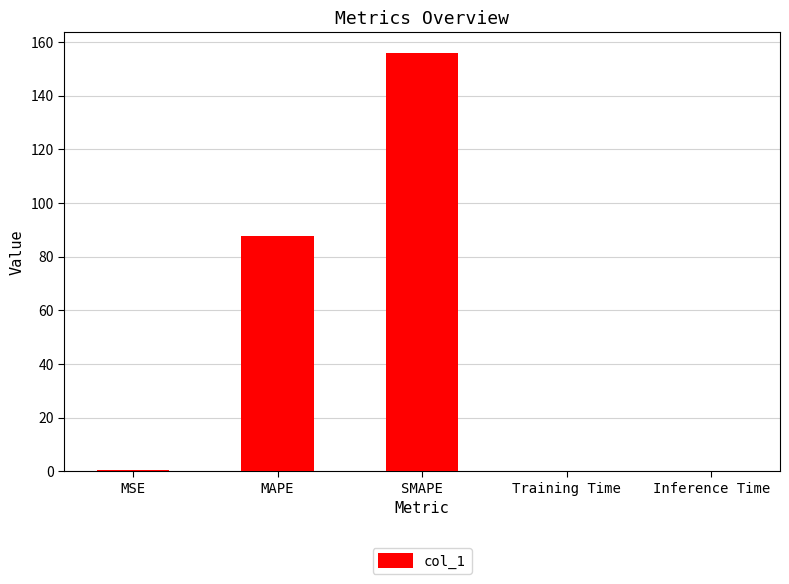

Where is the data nearest to the value 78?

MAPE